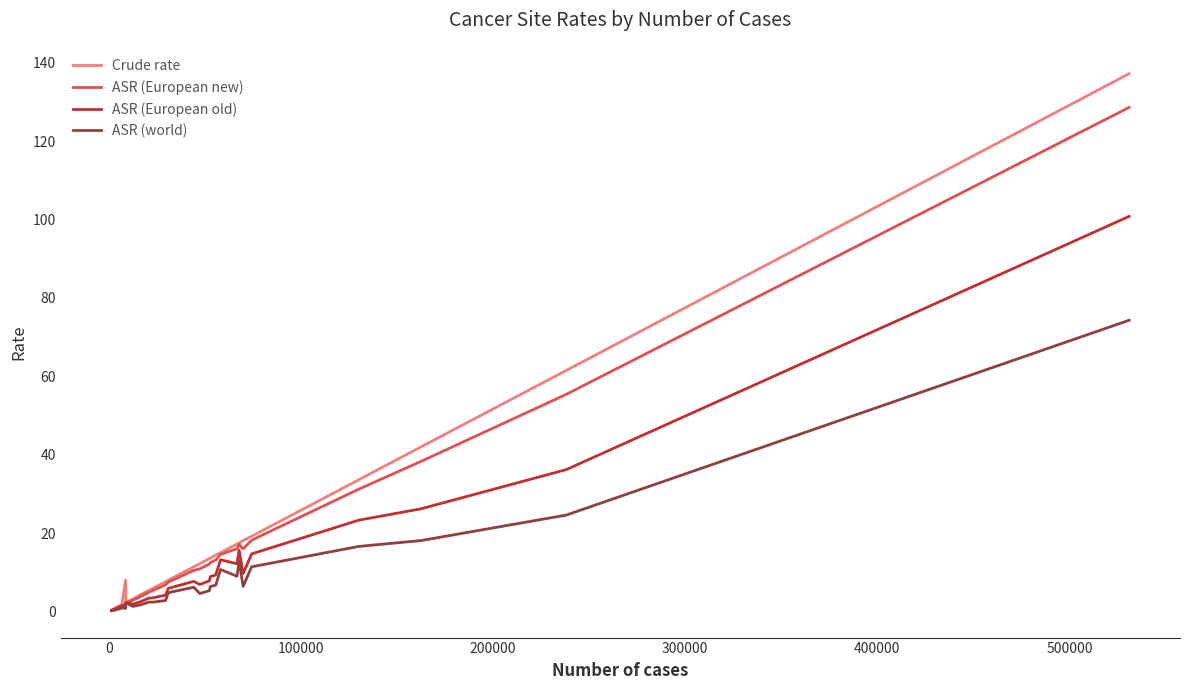

What is the highest value of the ASR (European new) series?

128.6